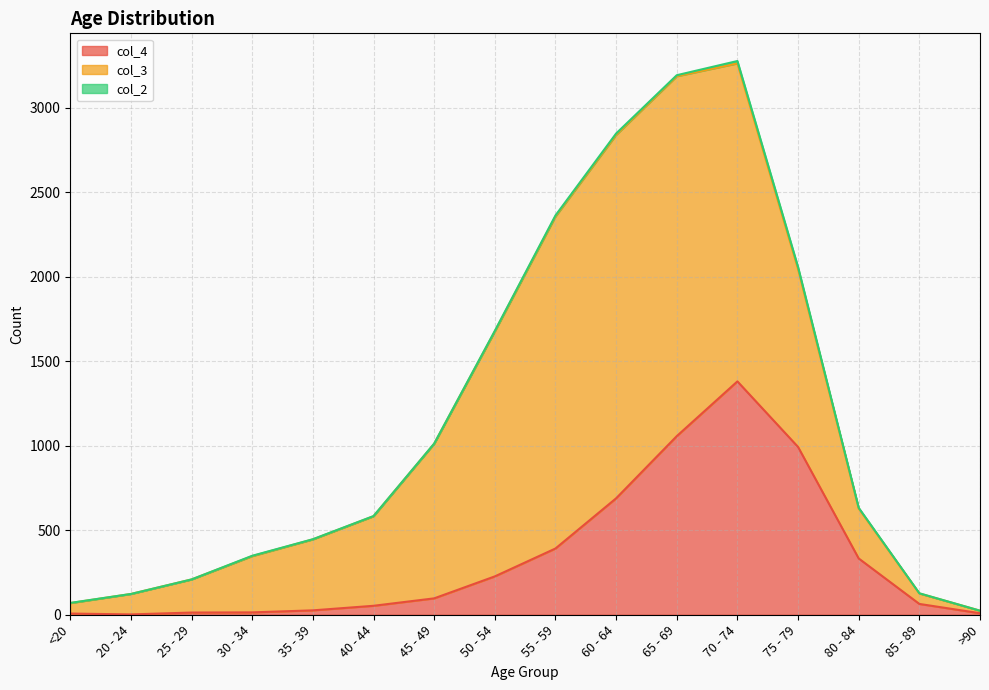

Reading left to right, transcribe all the data shown in this chart.

col_4: 7	2	13	14	26	53	97	227	392	689	1057	1381	993	333	64	9
col_3: 62	121	196	333	420	530	915	1450	1965	2151	2130	1882	1053	296	62	15
col_2: 1	0	0	2	1	1	1	3	6	8	6	14	12	4	1	0